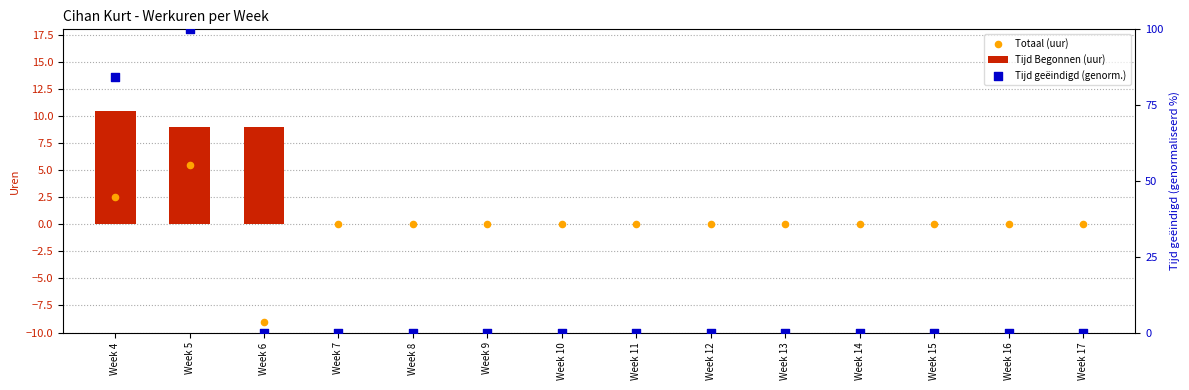

At which category is the sum across all series the highest?

Week 5